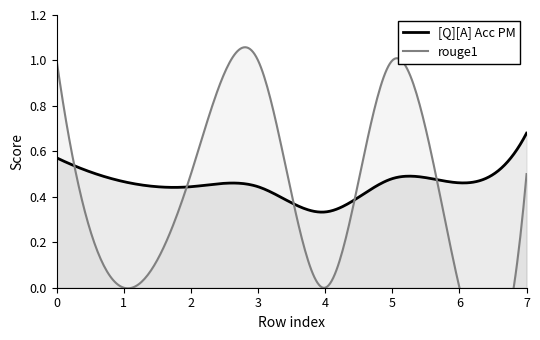

True or false: [Q][A] Acc PM and rouge1 intersect in this chart.

True